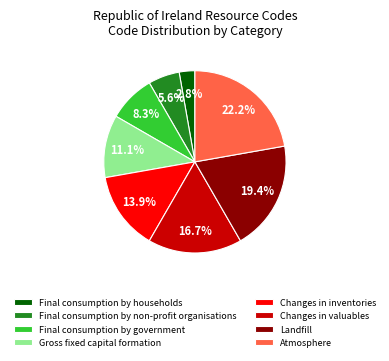

Is there a majority slice in this chart?

No